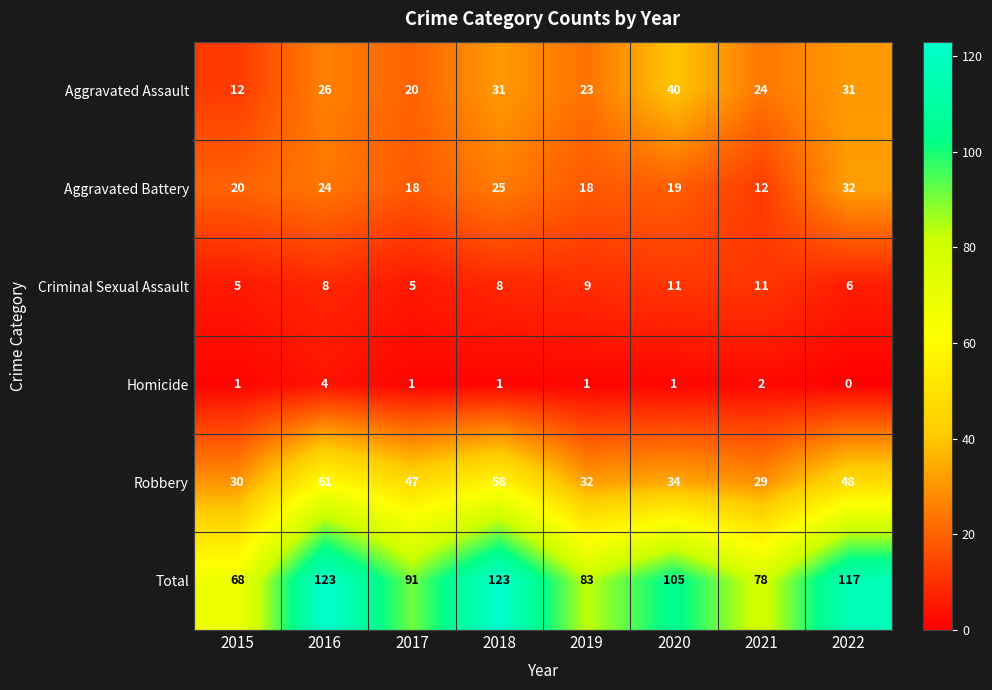

At which label is Total closest to 95?

2017